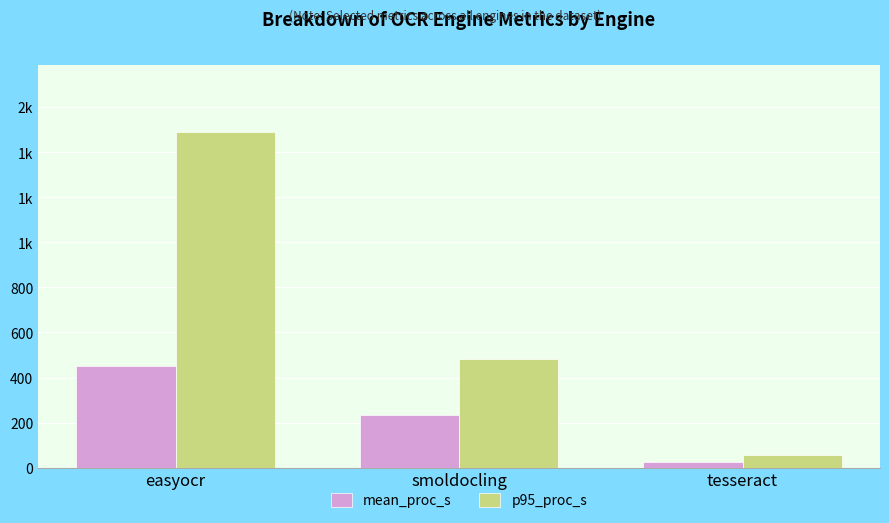

The value of p95_proc_s at smoldocling is 165.6. True or false?

False